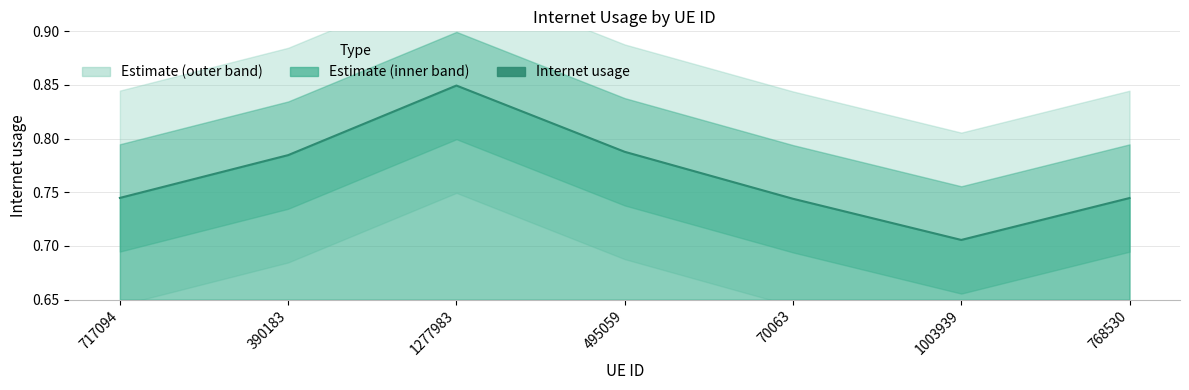

What is the sum of all values?

5.4